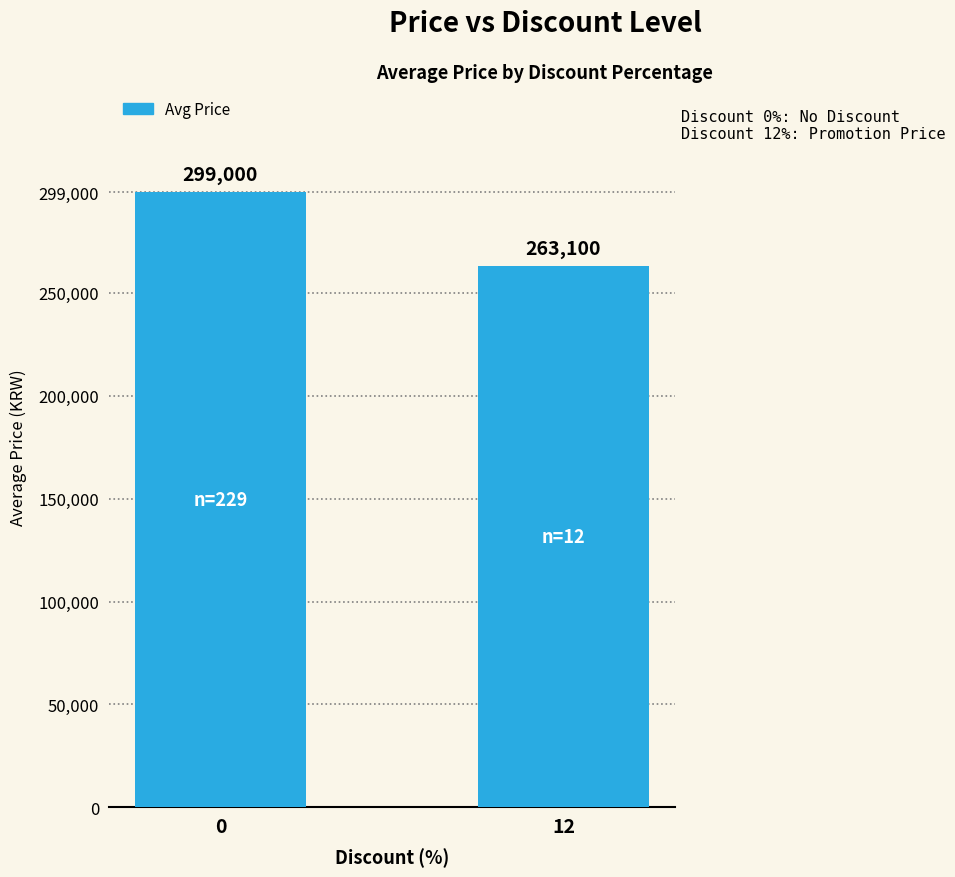

Rank the categories by value from highest to lowest.

0, 12